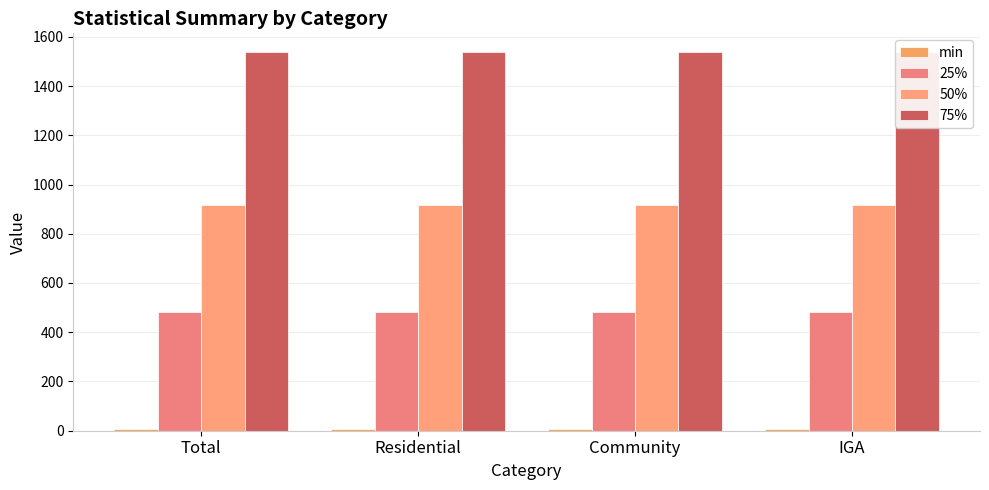

At which category does the chart reach its minimum across all series?

Total